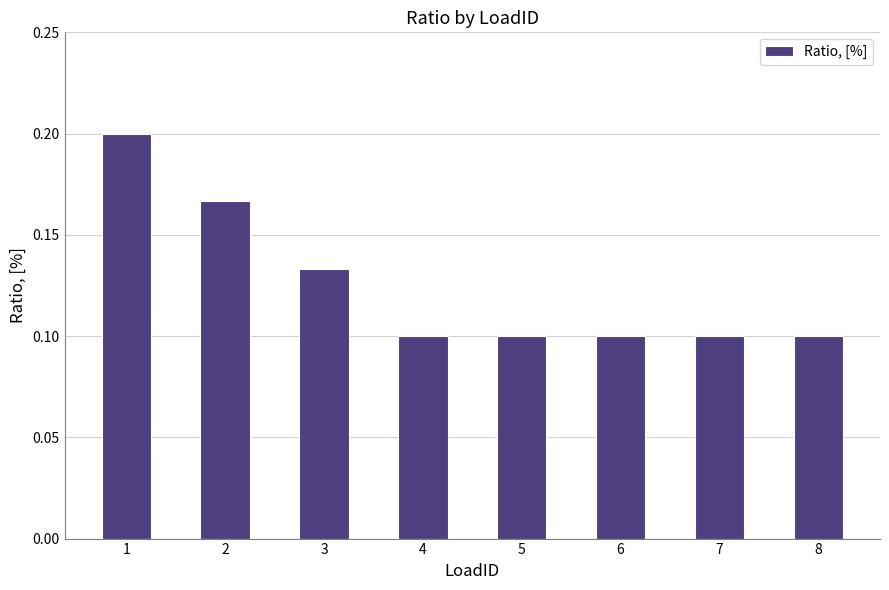

What is the sum of all values?

1.0